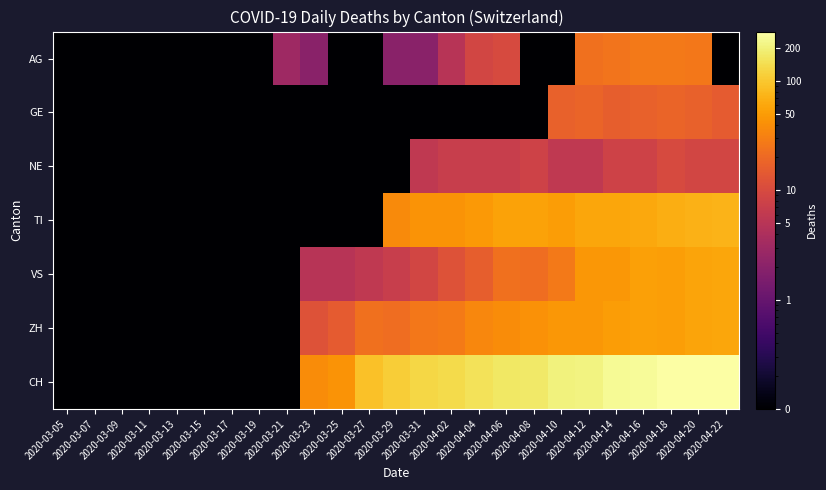

Which label corresponds to the largest value in the chart?

2020-04-22